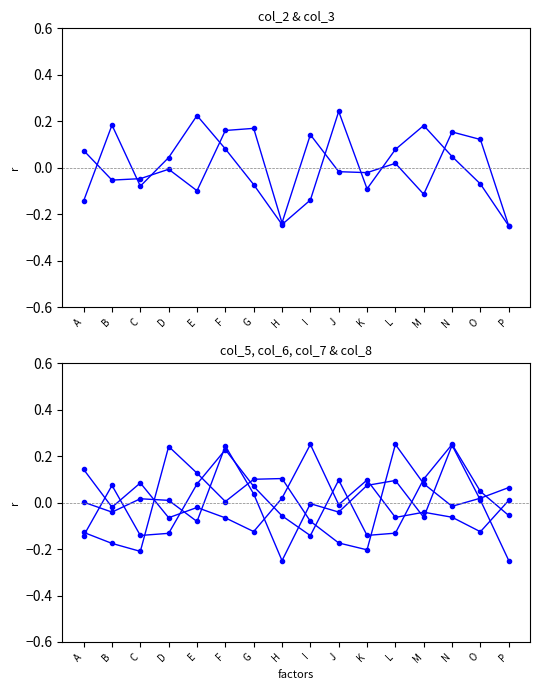

List the series in order of their peak value, lowest first.

col_2, col_3, col_8, col_5, col_6, col_7